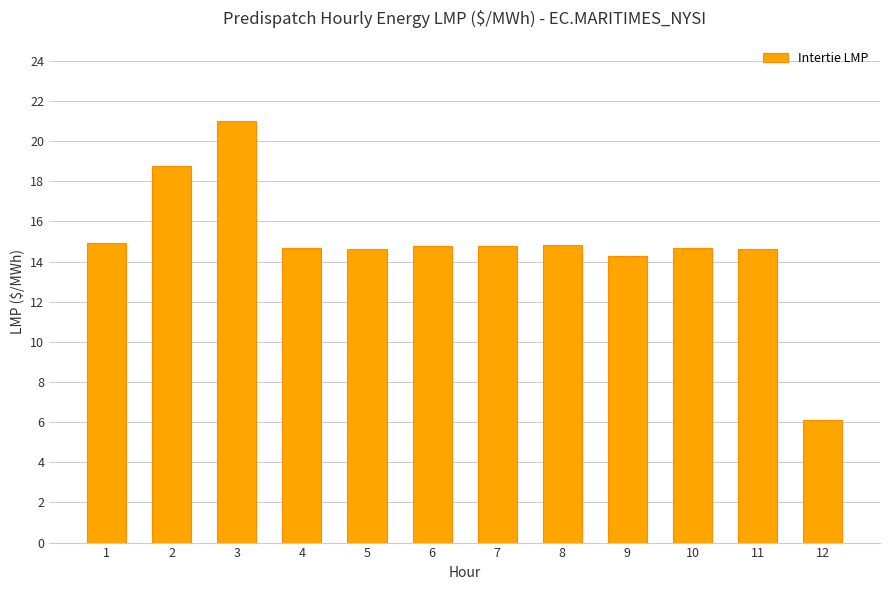

At which label is the value closest to 13?

9